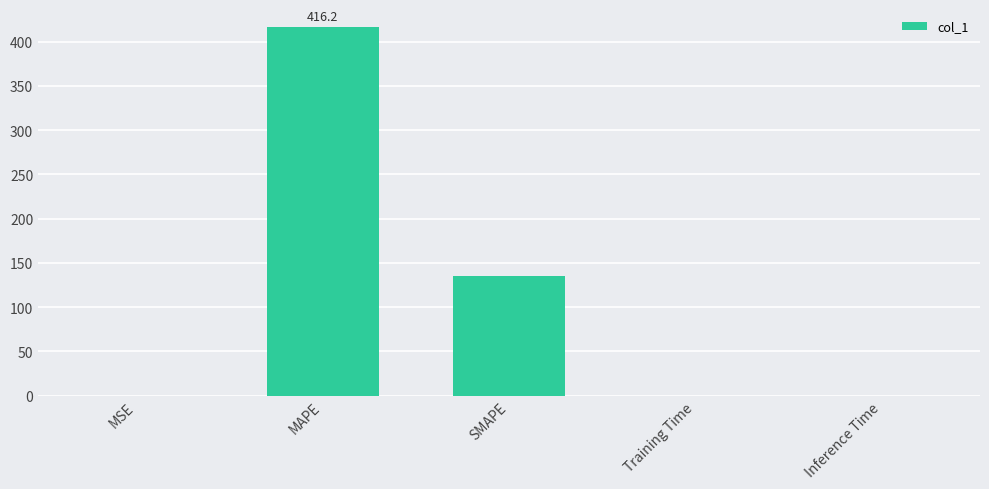

Which has a higher value, SMAPE or MAPE?

MAPE